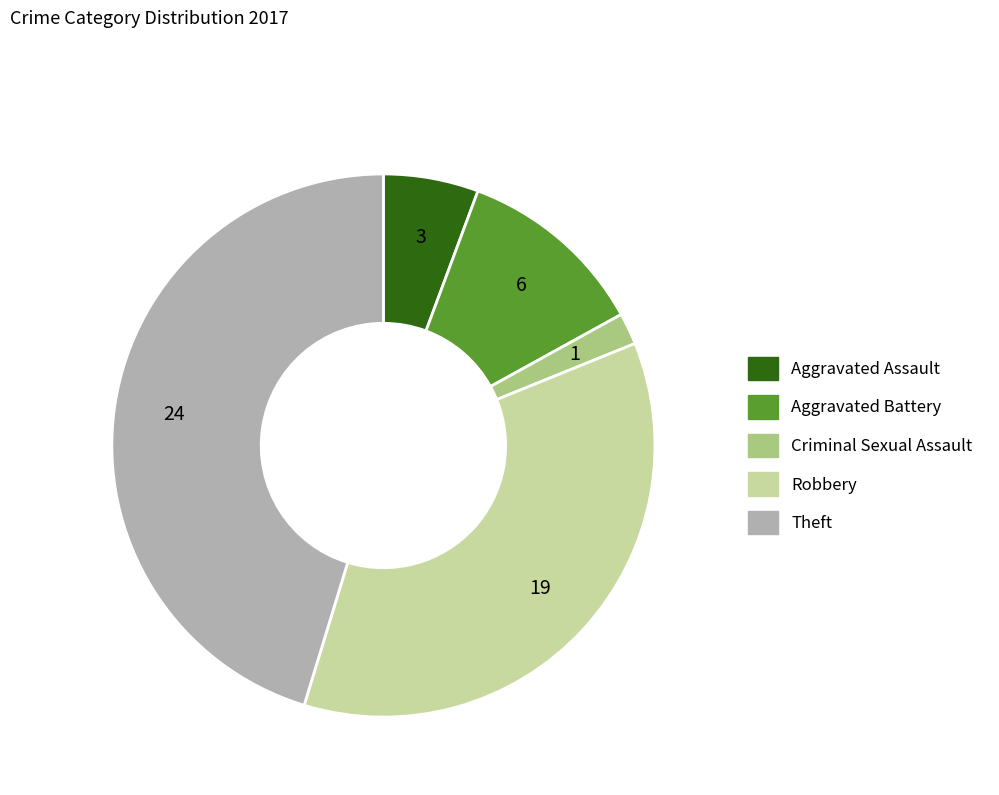

What is the ratio of the value at Aggravated Battery to the value at Criminal Sexual Assault?

6.0